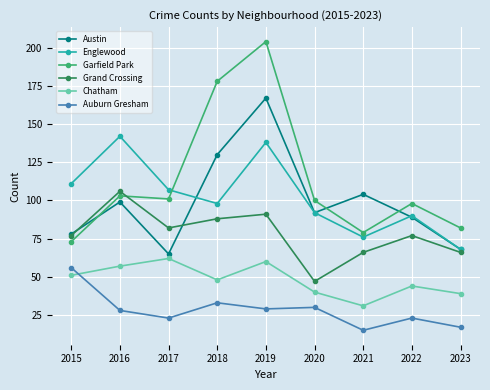

True or false: Chatham has more than 1 interior local peaks.

True